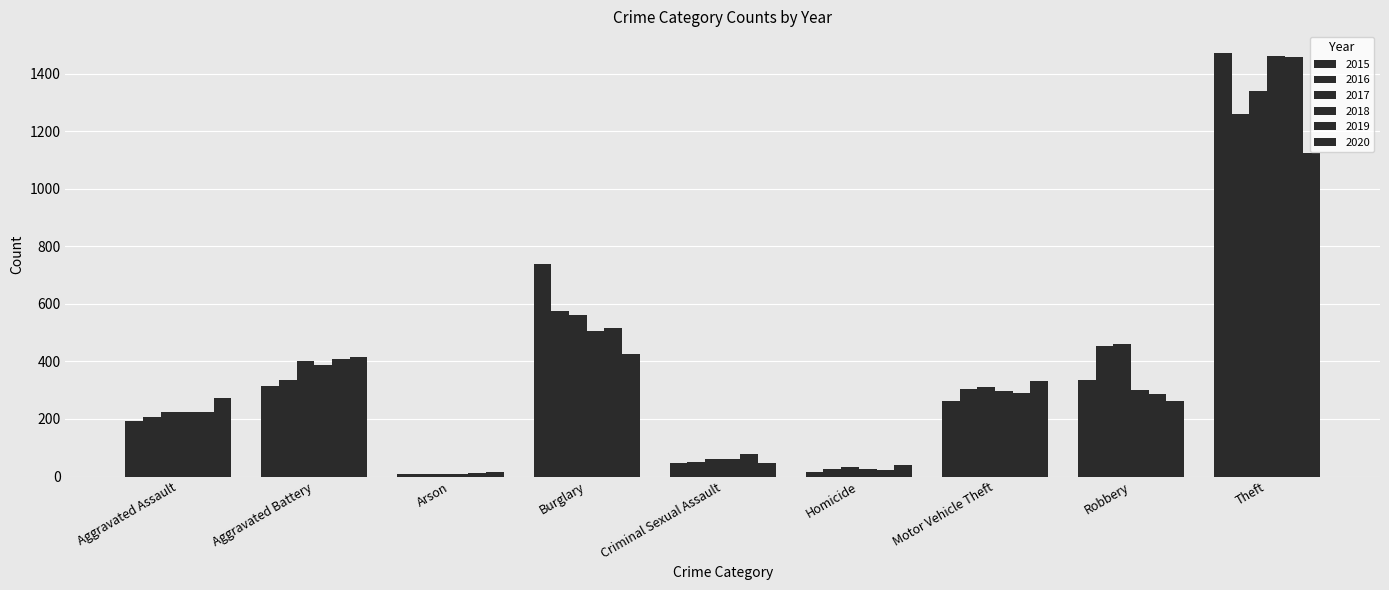

Which label corresponds to the largest value in the chart?

Theft